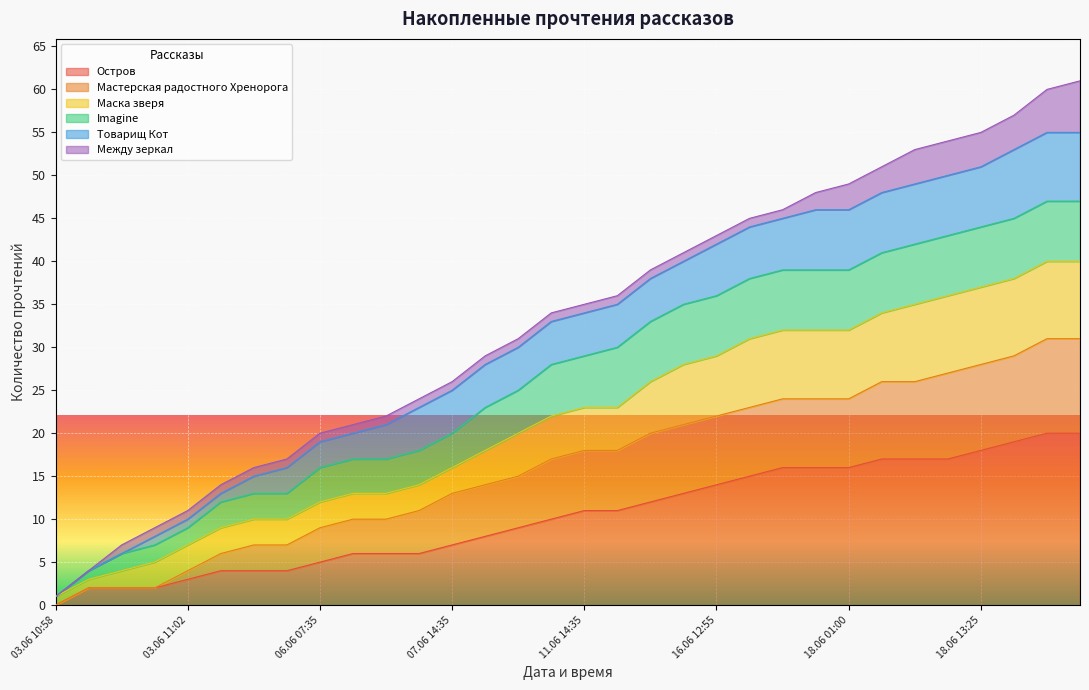

What is the difference between the Остров values at 18.06 13:25 and 06.06 10:50?

12